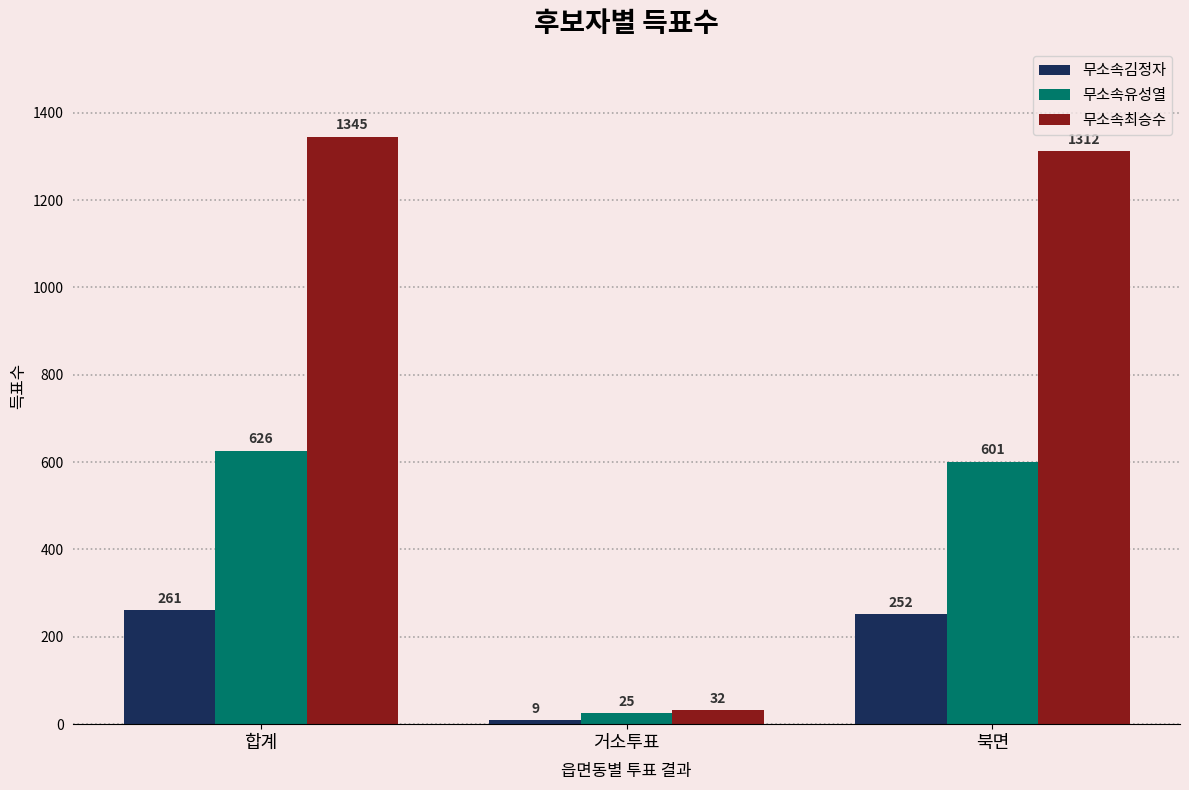

What position from the left is 합계?

1